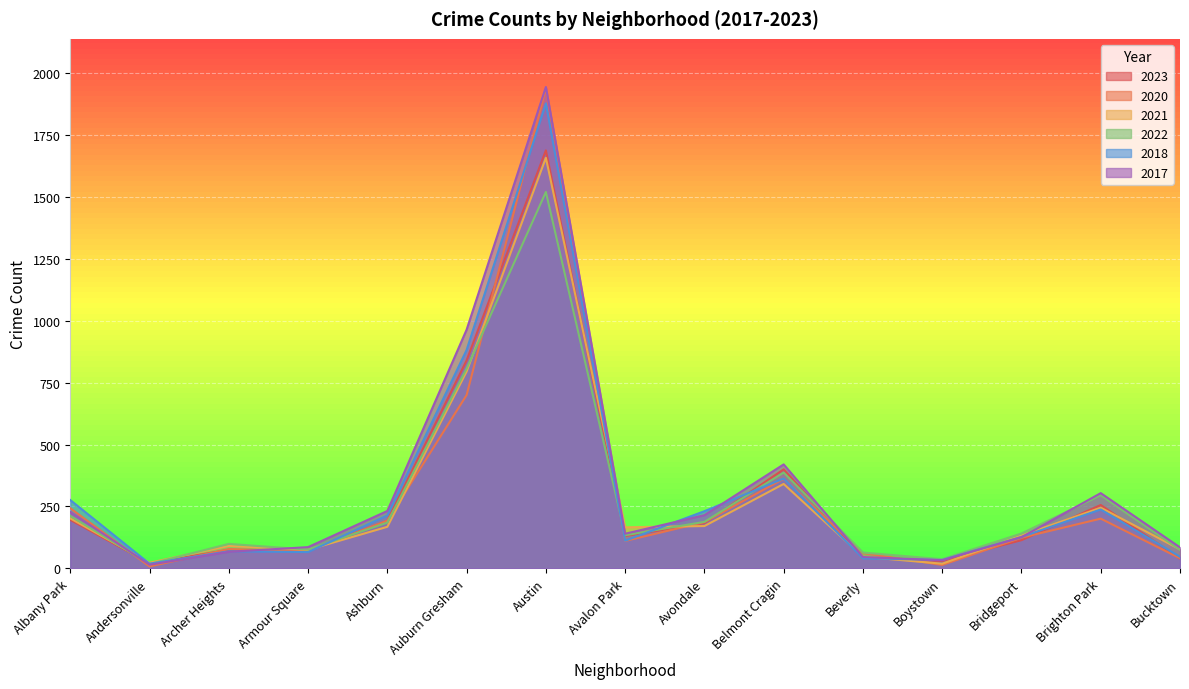

What is the value of the 2021 point at the 9th from the left?

171